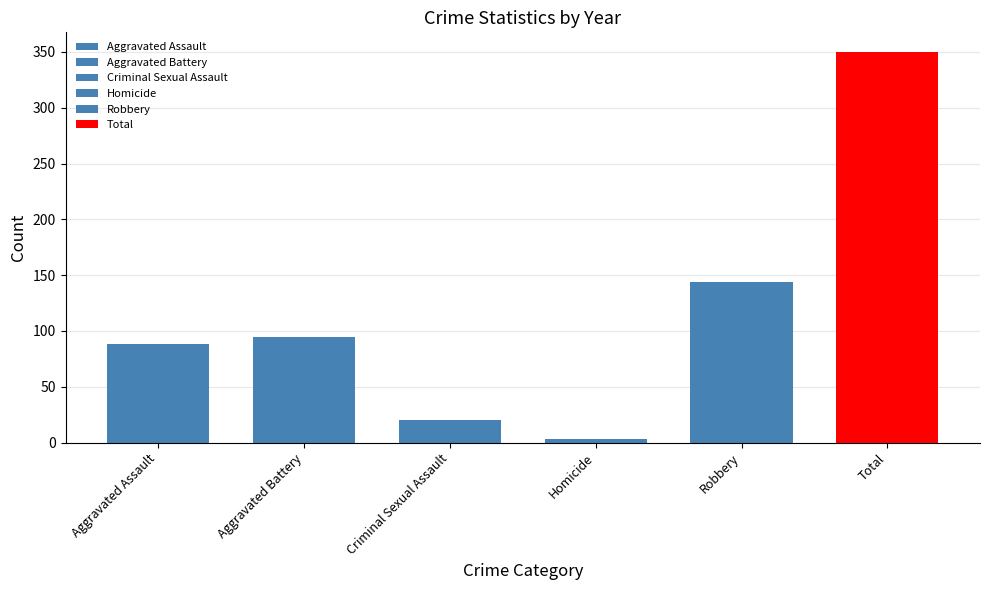

Is it true that Aggravated Assault equals 110 at 2020?

False